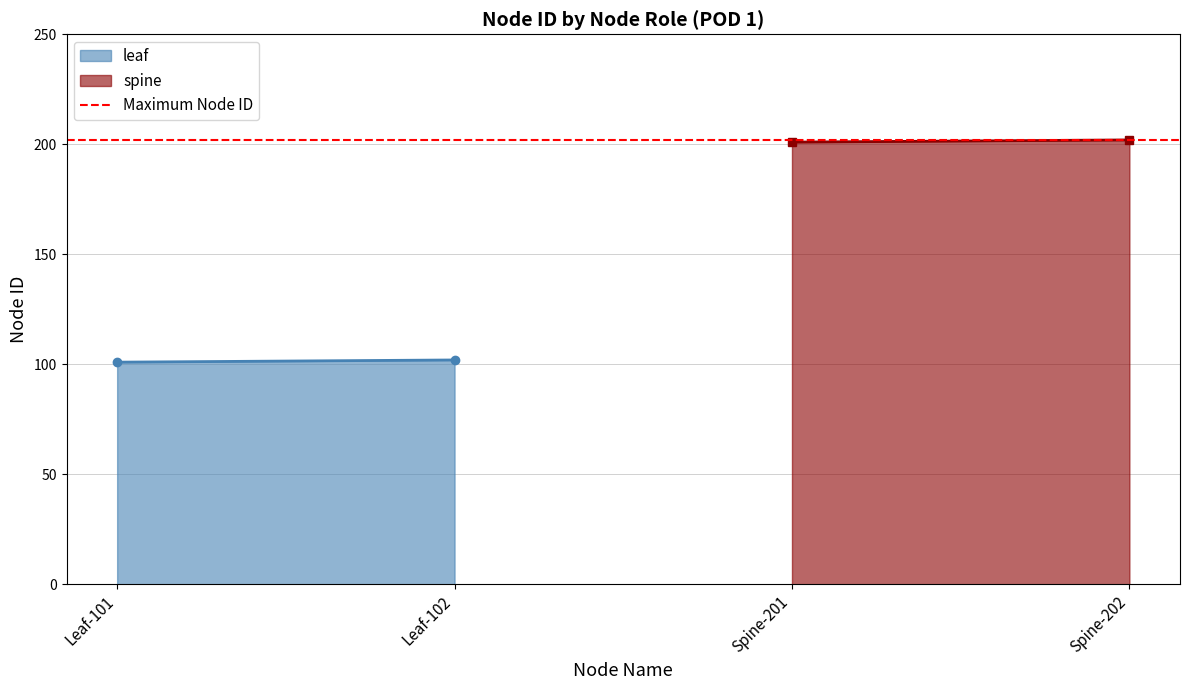

What is the difference between the maximum and minimum values in the leaf series?

1